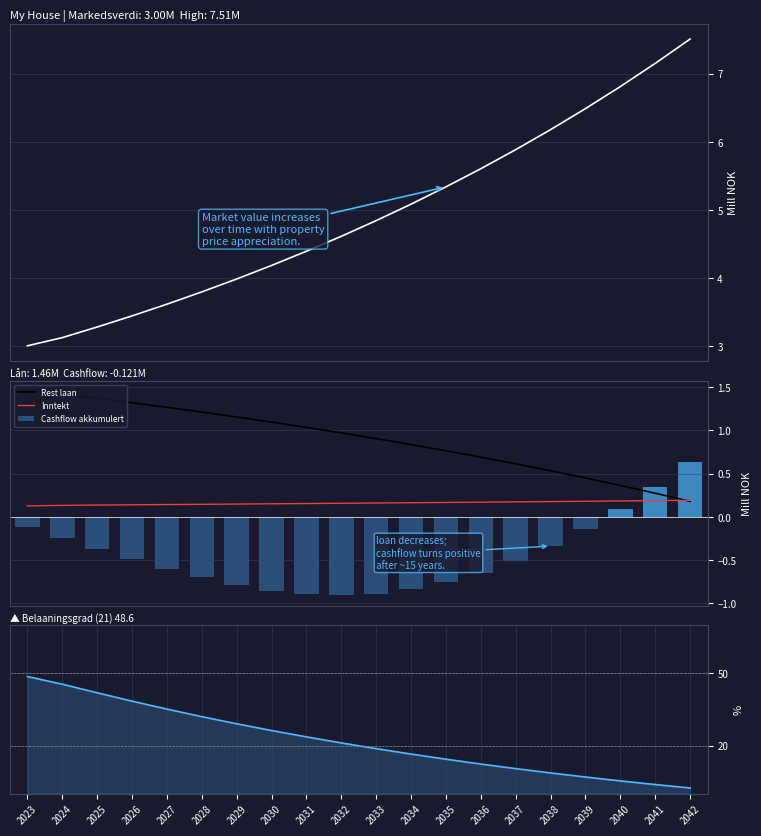

Does the chart contain any negative values?

Yes